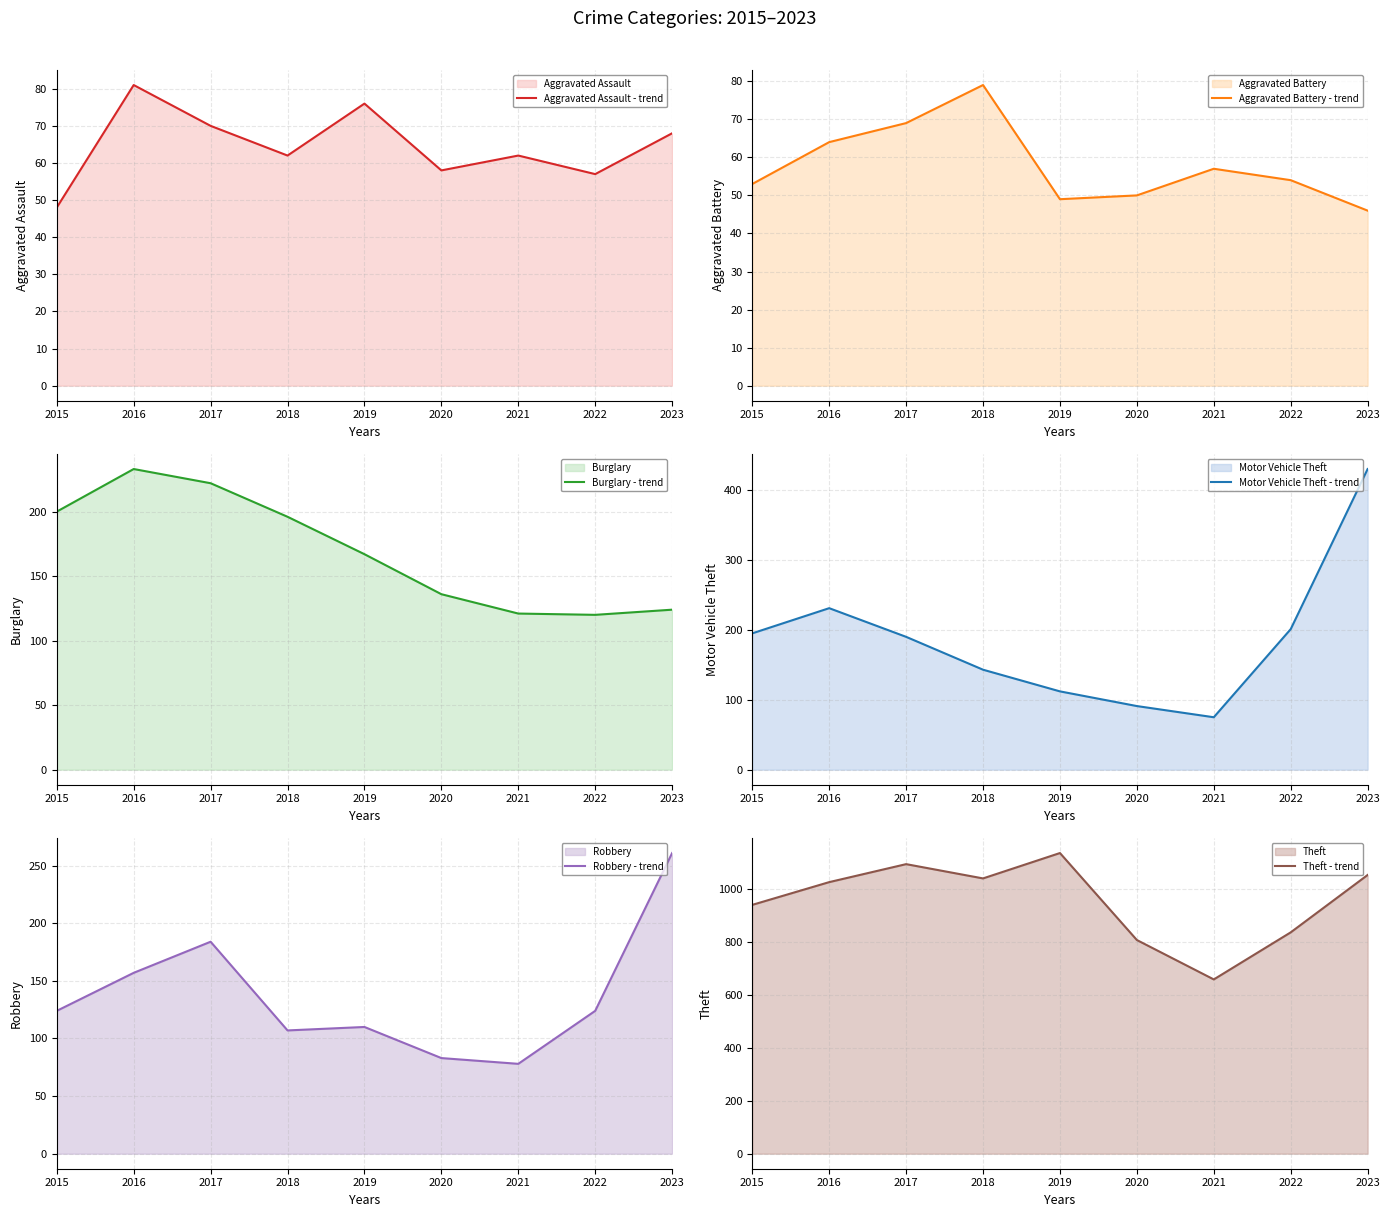

The value of Robbery - trend at 2021 is 106. True or false?

False